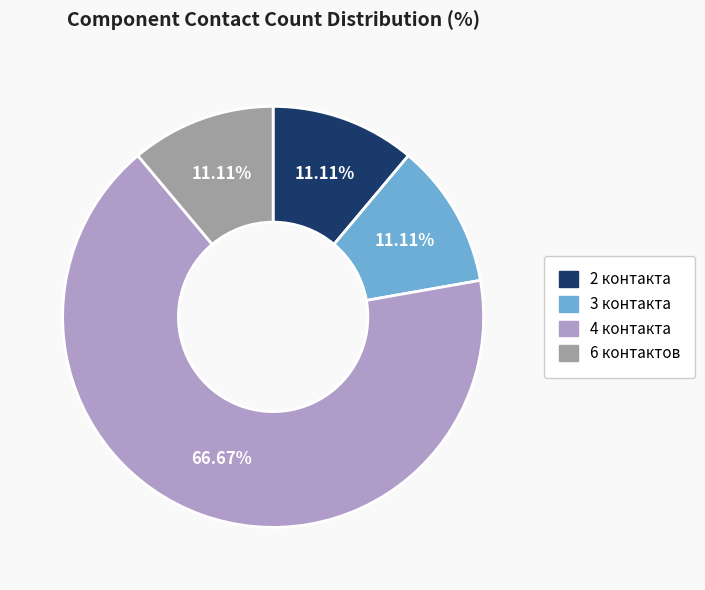

What is the largest slice in the pie chart?

4 контакта